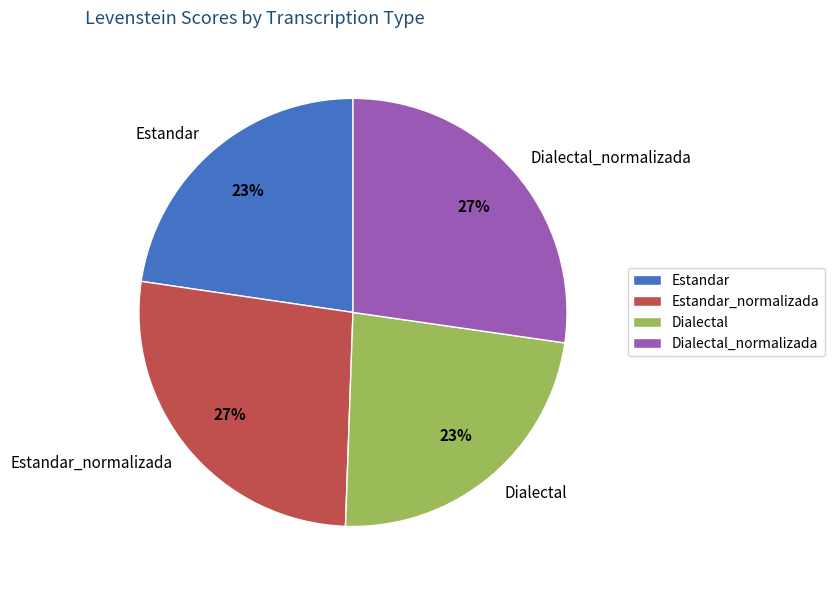

To the nearest percent, what portion does Estandar_normalizada represent?

27%